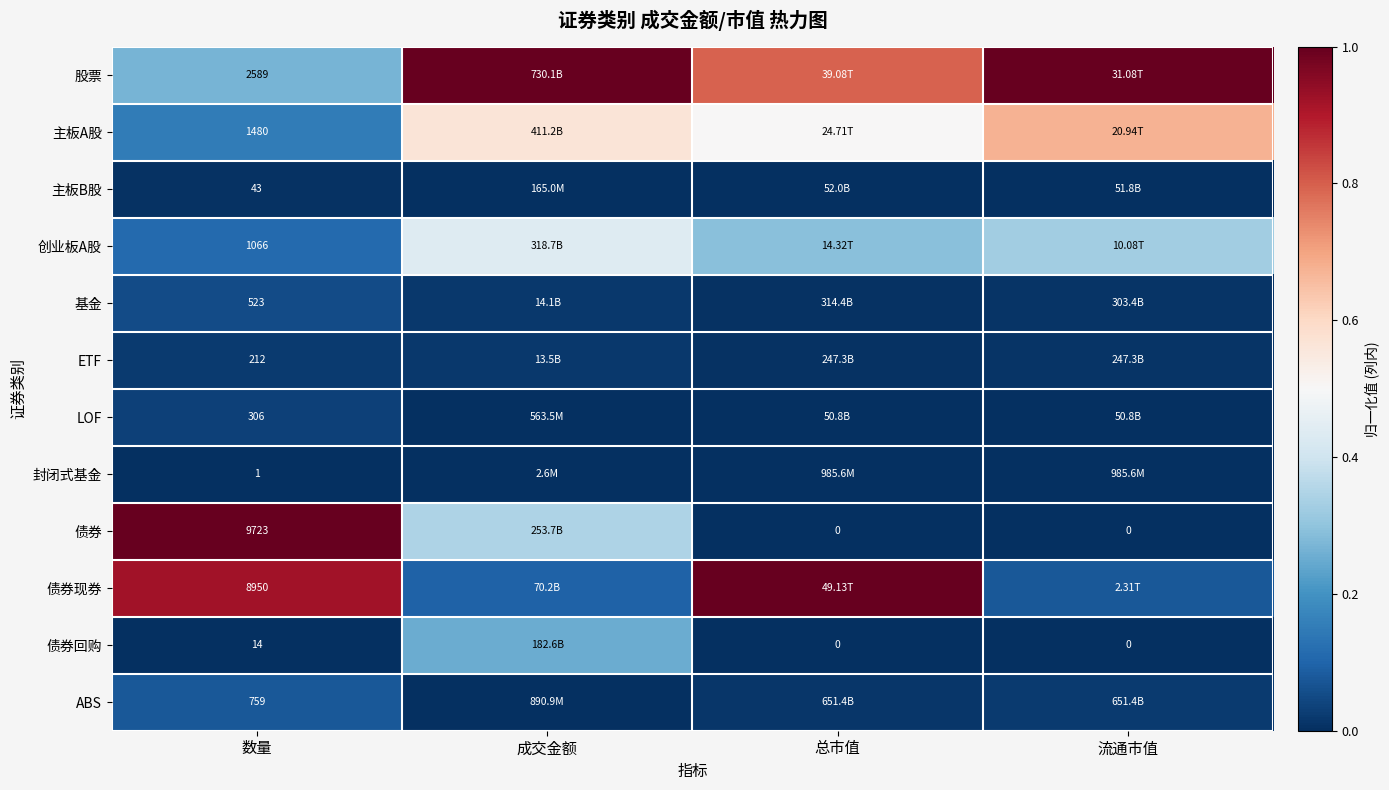

At 数量, list the series in order from largest to smallest.

债券, 债券现券, 股票, 主板A股, 创业板A股, ABS, 基金, LOF, ETF, 主板B股, 债券回购, 封闭式基金